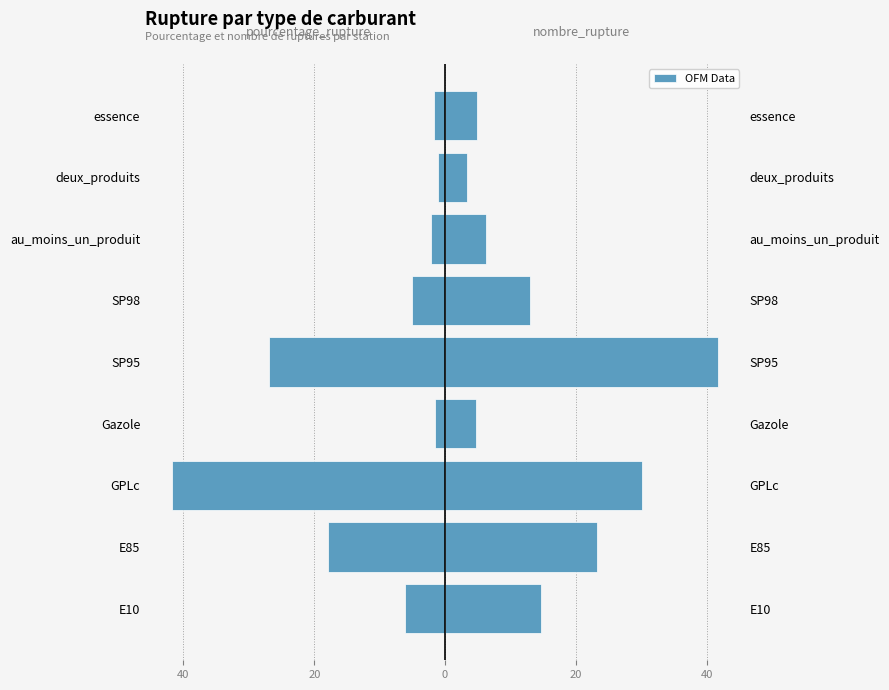

True or false: pourcentage_rupture has a value of -1.9 at SP98.

False